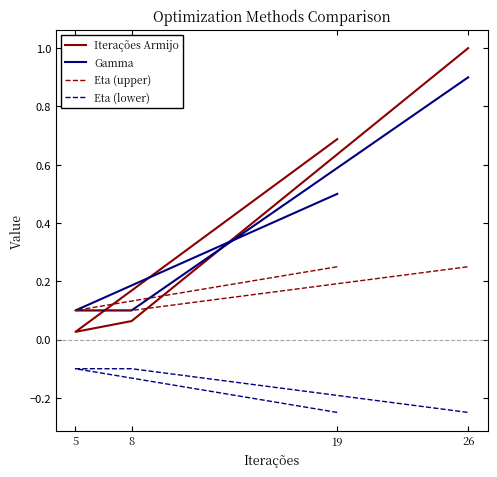

True or false: Gamma and Eta (upper) intersect in this chart.

False